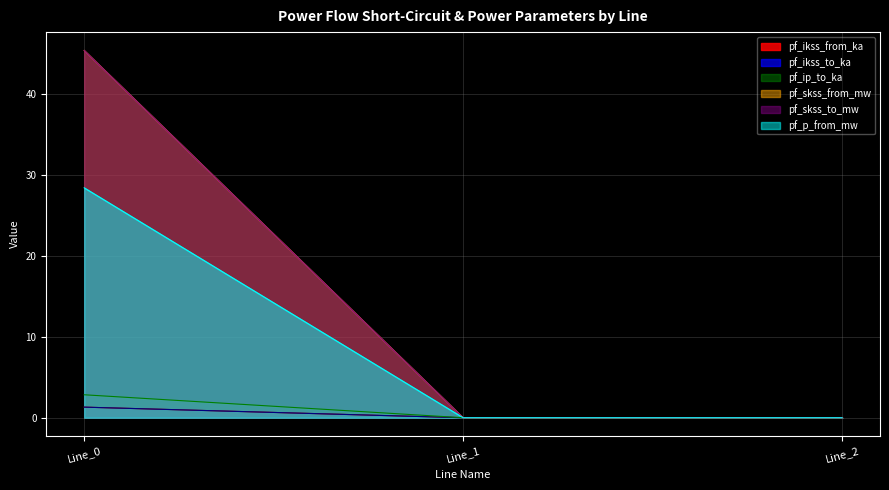

What is the difference between the pf_skss_from_mw values at Line_1 and Line_0?

45.4